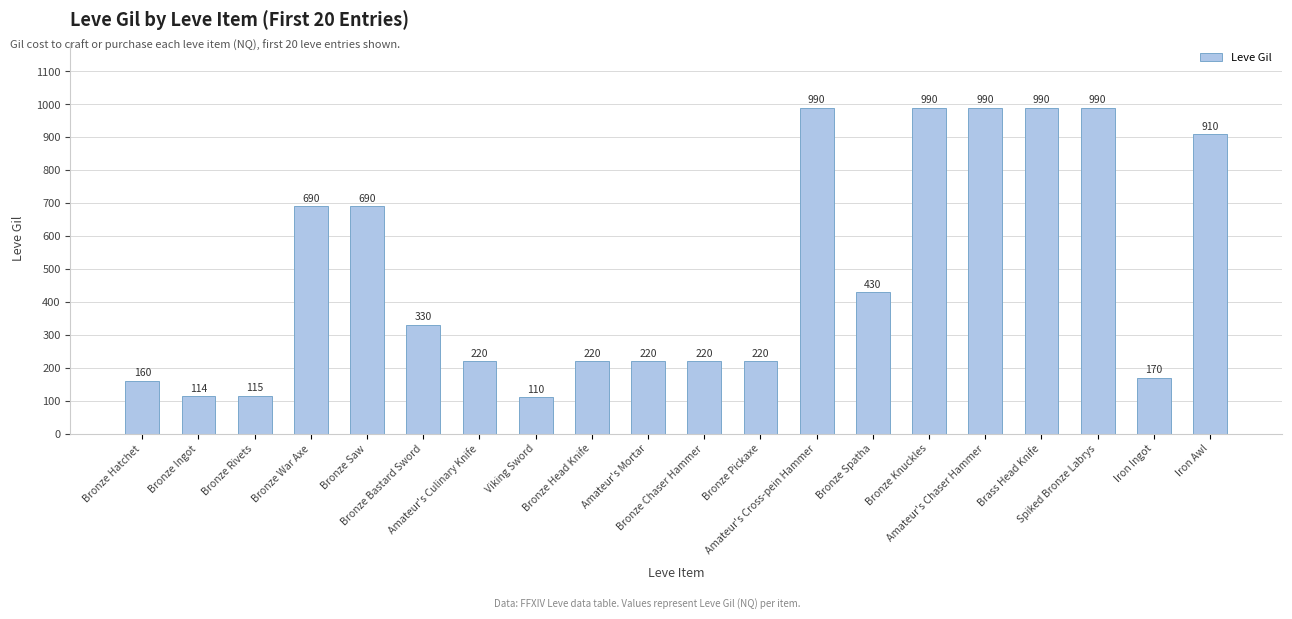

What position from the left is Bronze Bastard Sword?

6